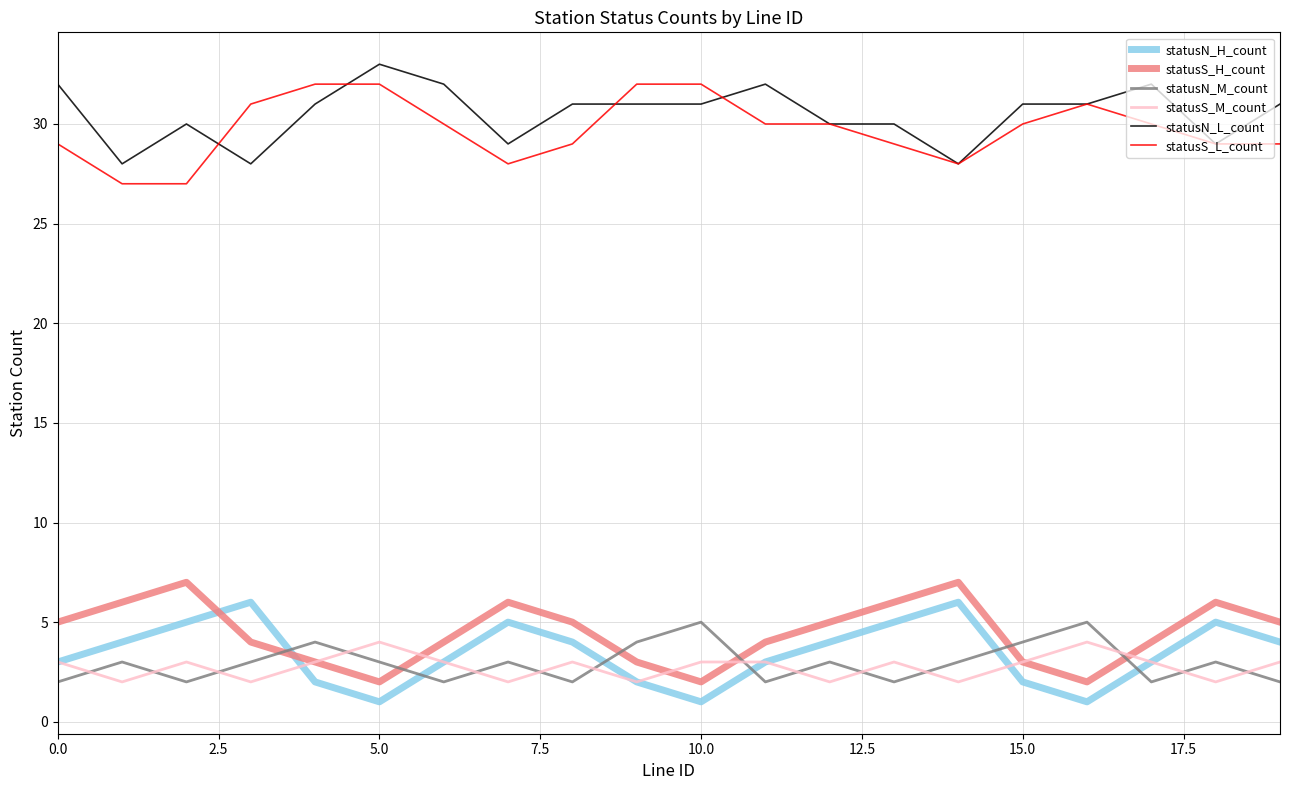

What is the maximum value shown in the chart?

33